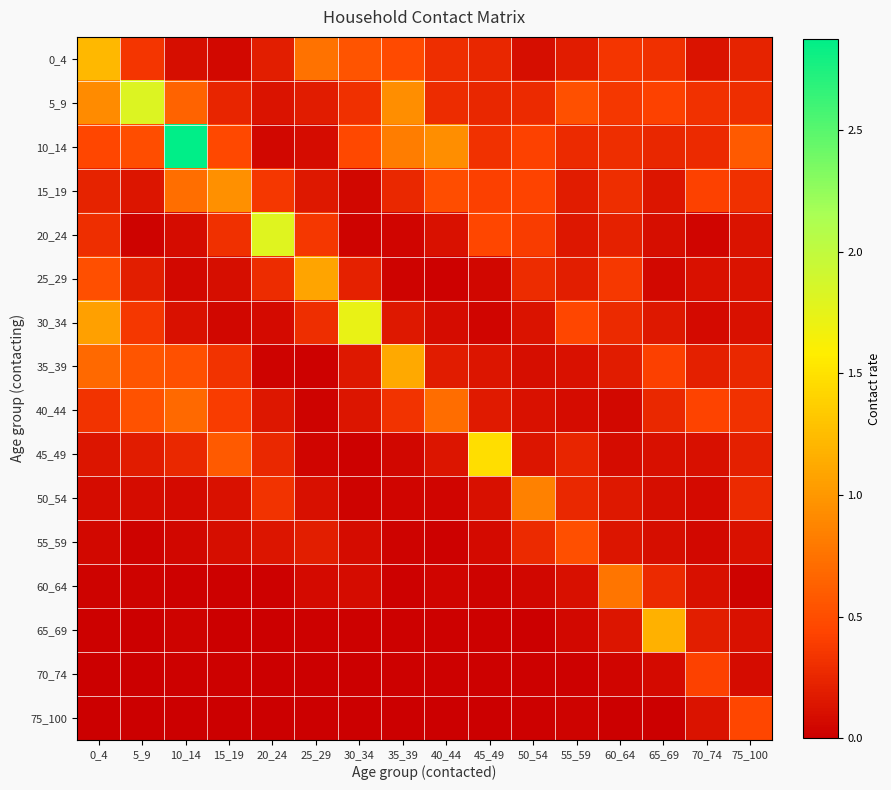

List the series in order of their peak value, lowest first.

70_74, 75_100, 55_59, 40_44, 60_64, 50_54, 15_19, 25_29, 35_39, 65_69, 0_4, 45_49, 30_34, 20_24, 5_9, 10_14